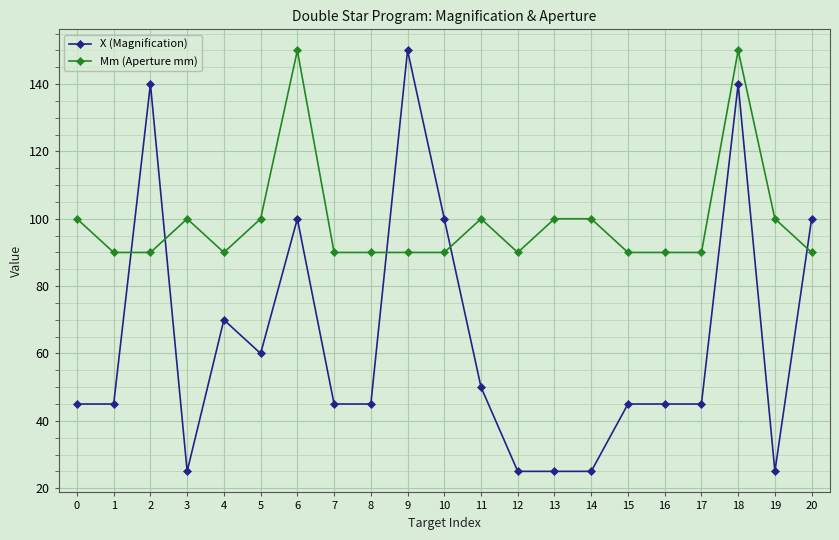

True or false: Mm (Aperture mm) and X (Magnification) intersect in this chart.

True